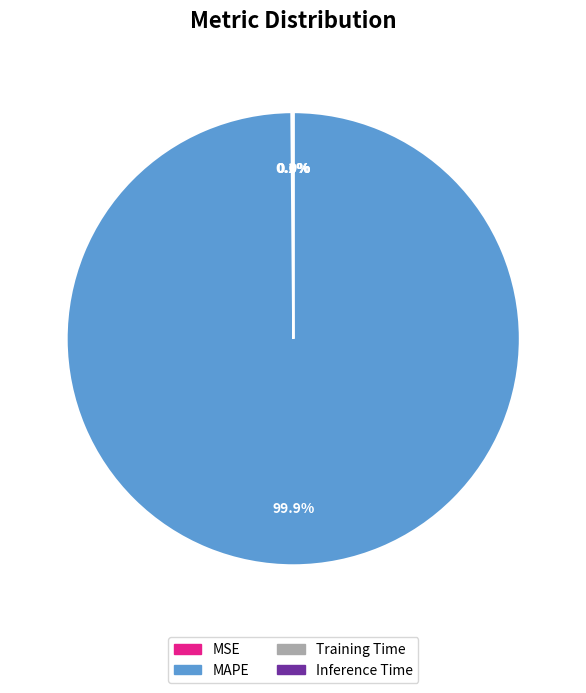

Which slice is the largest?

MAPE